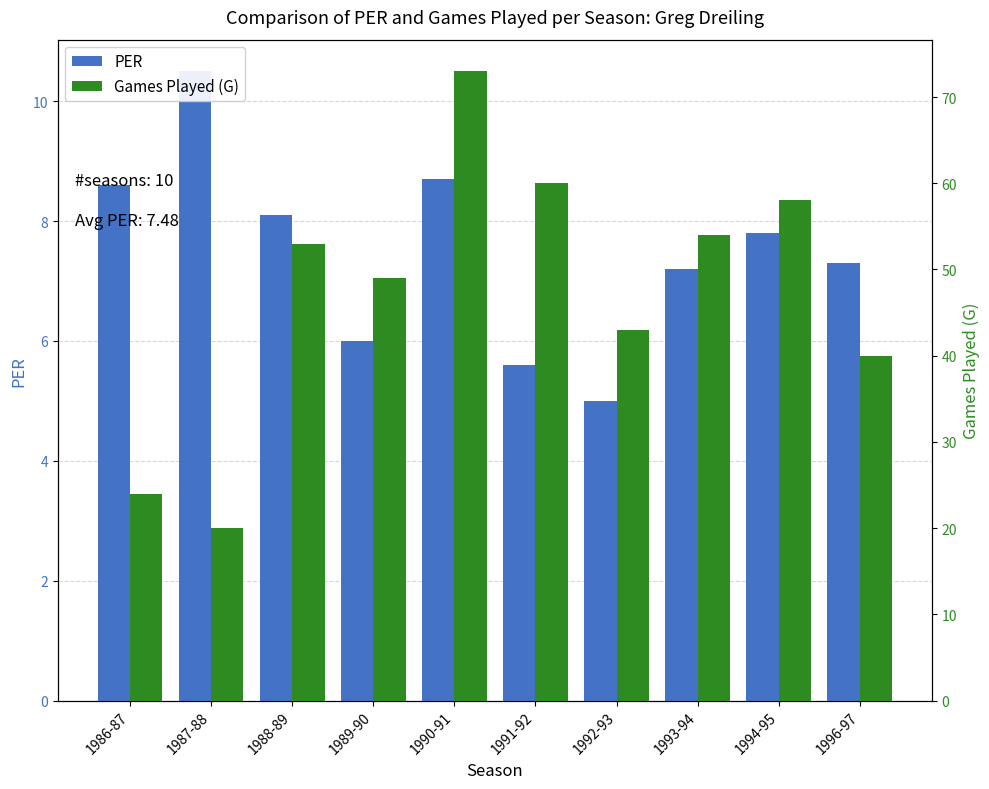

What is the label of the 4th bar from the right?

1992-93